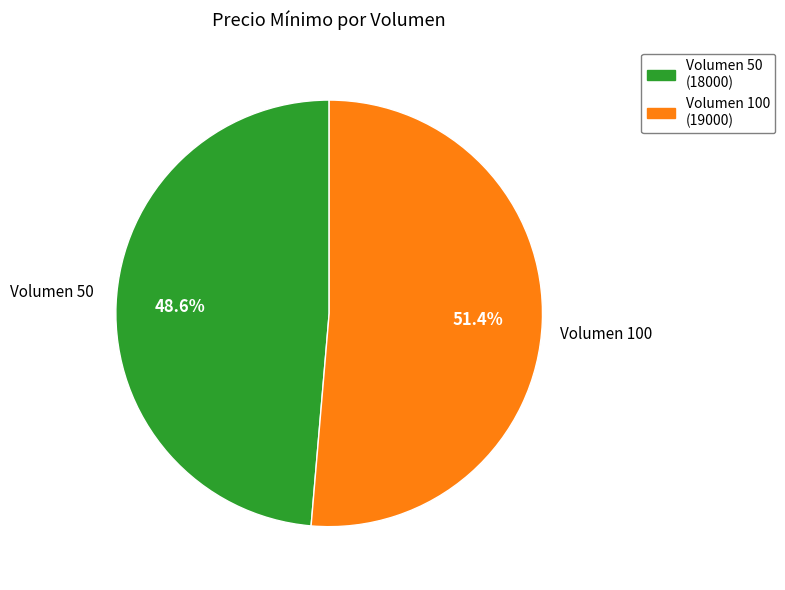

Is there any slice that represents more than half of the pie?

Yes